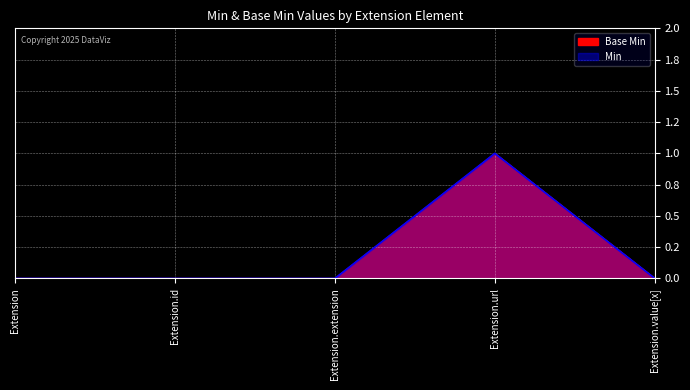

What is the sum of all Min values?

1